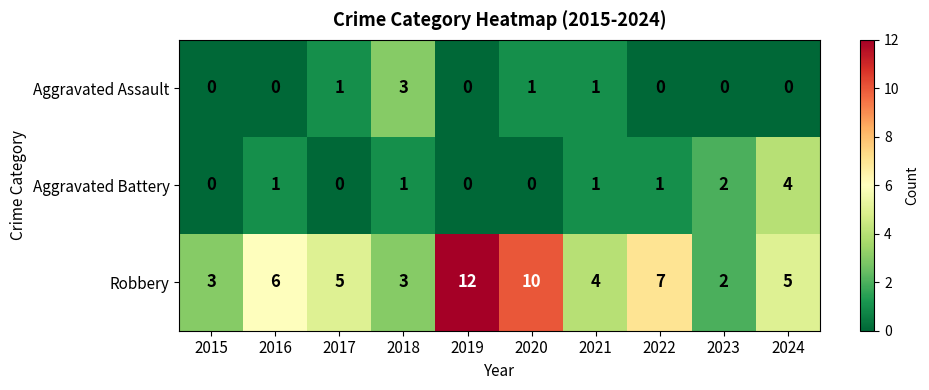

What is the sum of all Aggravated Battery values?

10